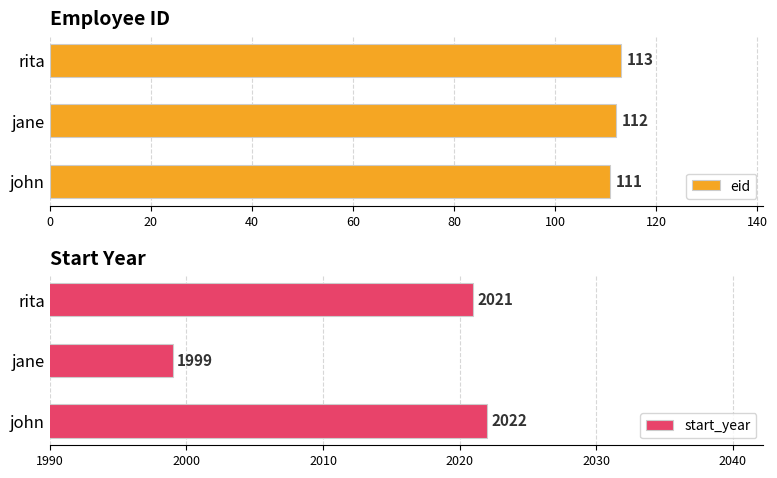

Reading left to right, transcribe all the data shown in this chart.

eid: 111	112	113
start_year: 2022	1999	2021